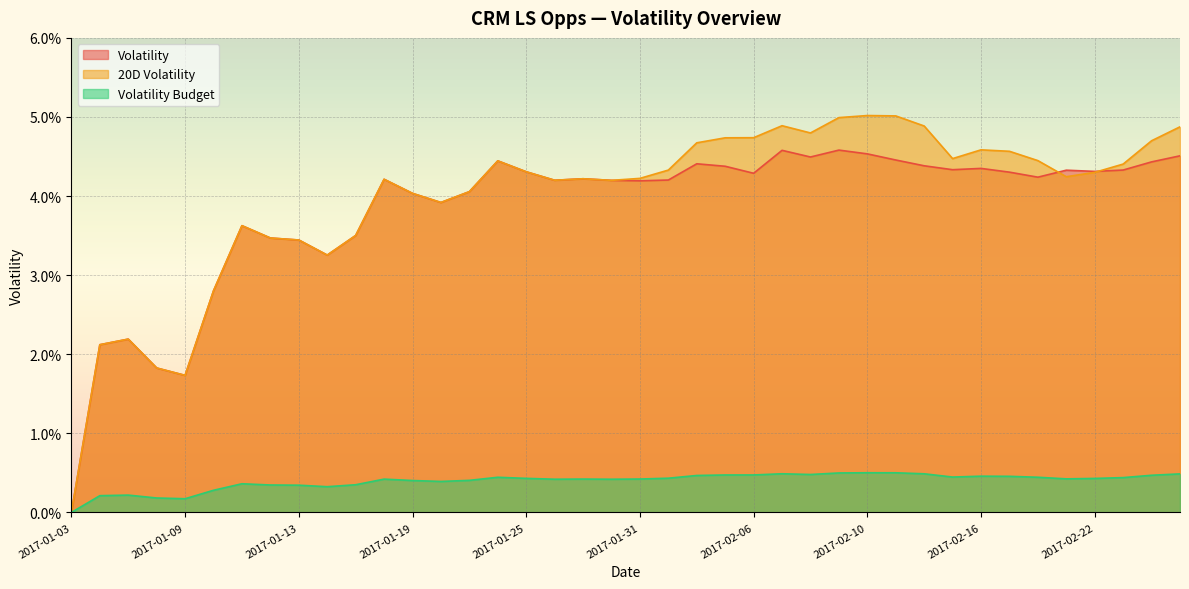

In Volatility, how many points are higher than both neighbors (excluding endpoints)?

10